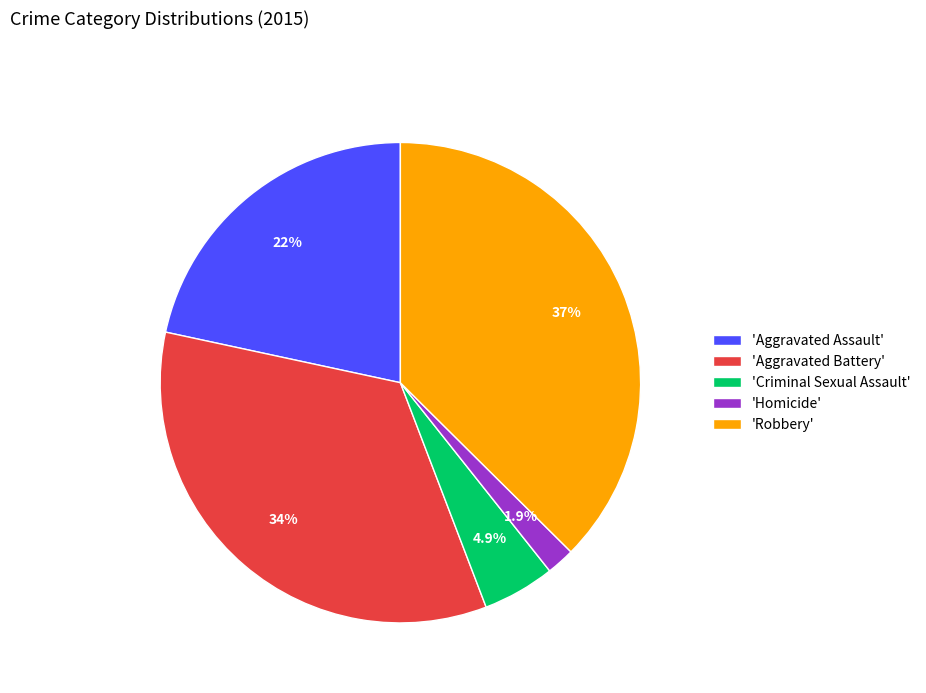

What is the smallest slice in the pie chart?

'Homicide'